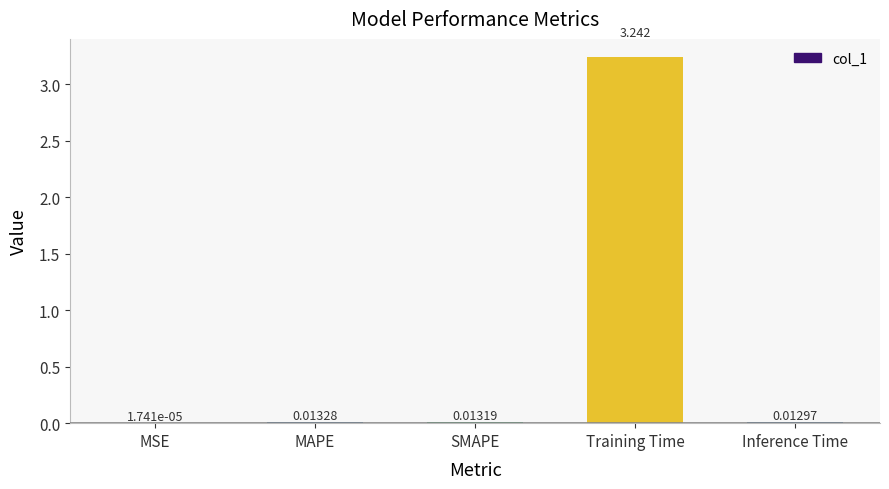

Between MAPE and SMAPE, which is larger?

MAPE